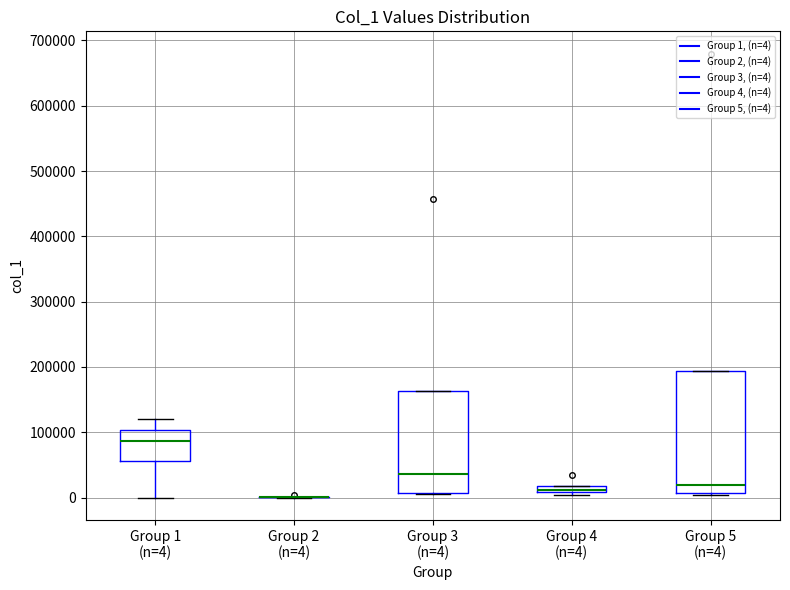

Which box is the tallest, from its lower edge to its upper edge?

Group 5 (n=4)